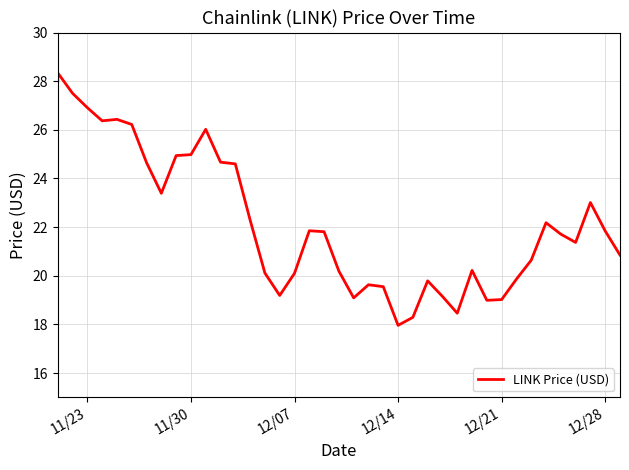

Does the chart display data point markers on the line(s)?

No